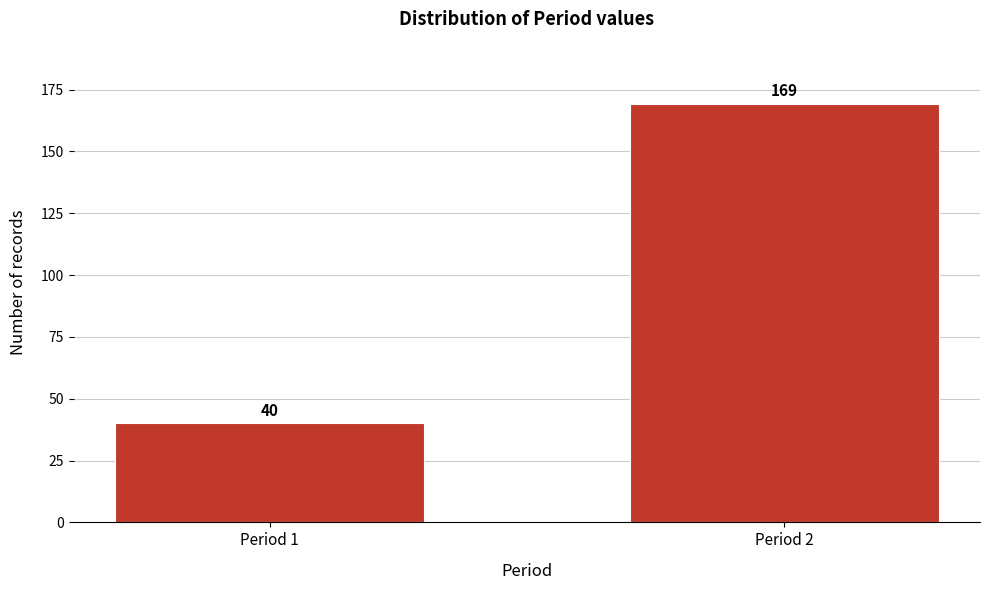

Reading right to left, extract all data points from this chart.

169	40